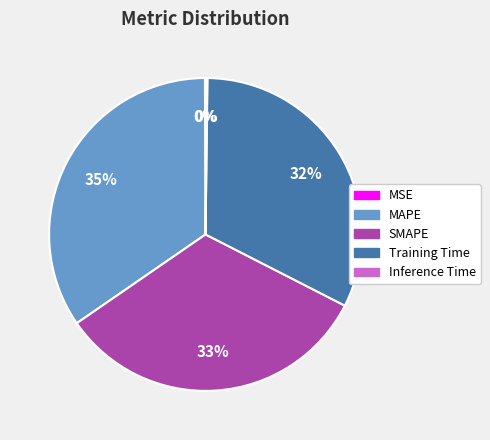

To the nearest percent, what portion does MAPE represent?

35%